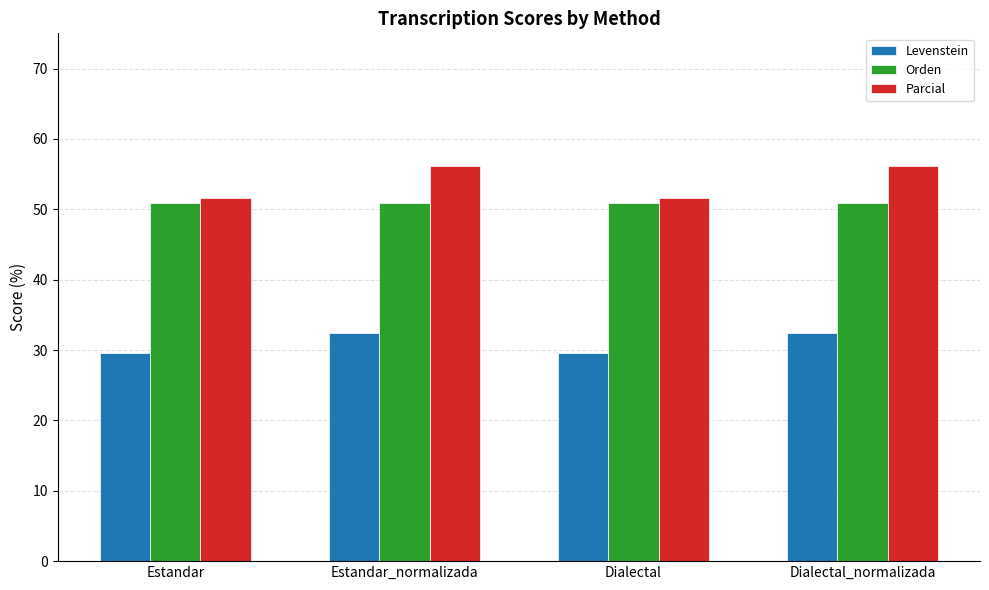

How many groups of bars are there?

4